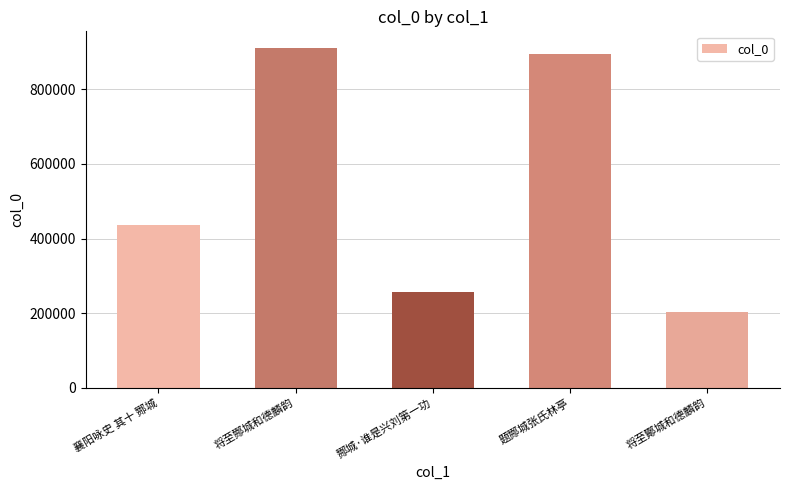

Reading right to left, transcribe all the data shown in this chart.

将至酇城和德麟韵=202306	题酂城张氏林亭=894373	酂城·谁是兴刘第一功=257349	将至酂城和德麟韵=909761	襄阳咏史 其十 酂城=435585